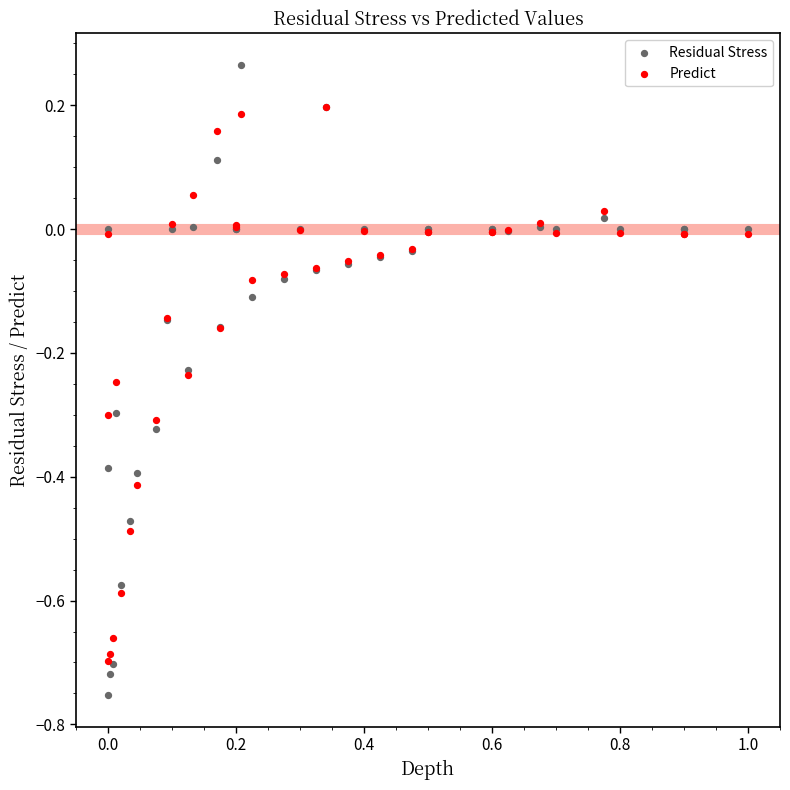

What are all the series names shown in the legend?

Residual Stress, Predict